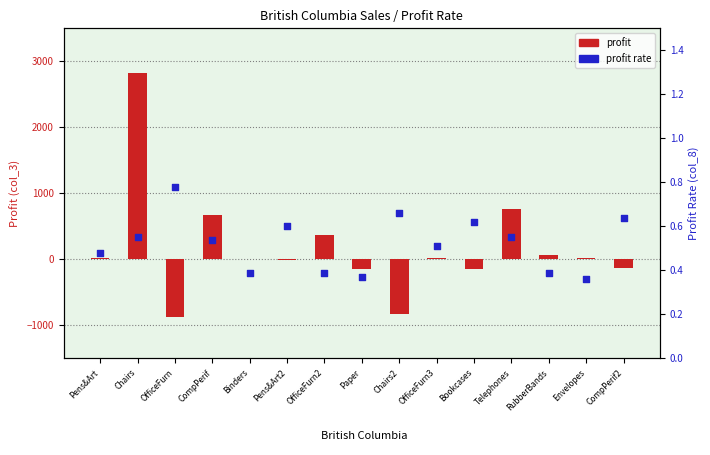

At how many categories does at least one series exceed 2206?

1